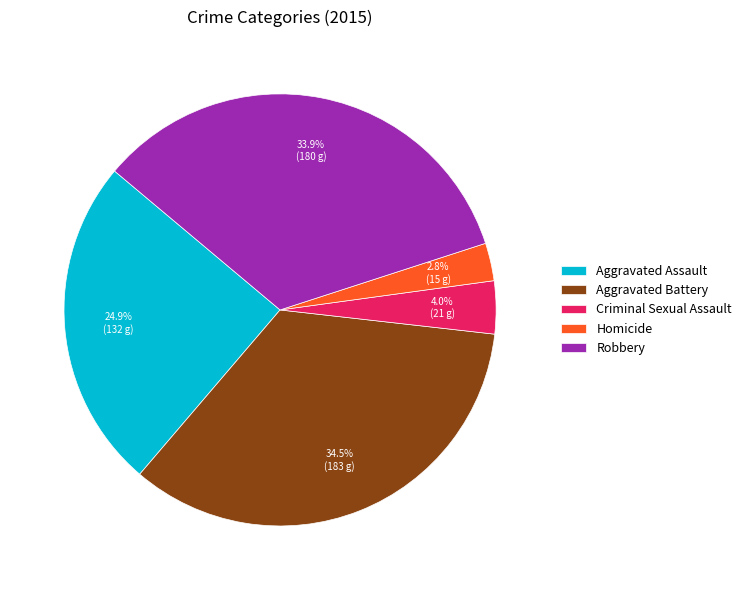

How many segments does this pie chart have?

5